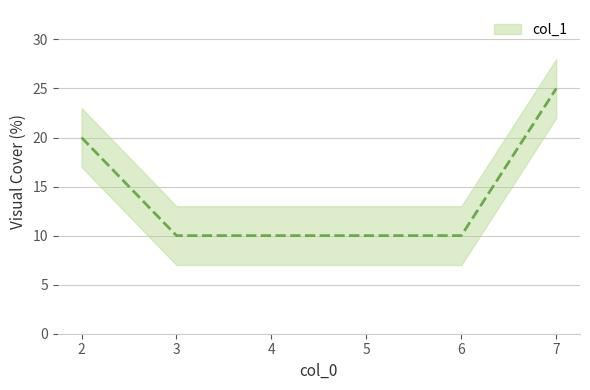

How many distinct data groups are displayed?

1